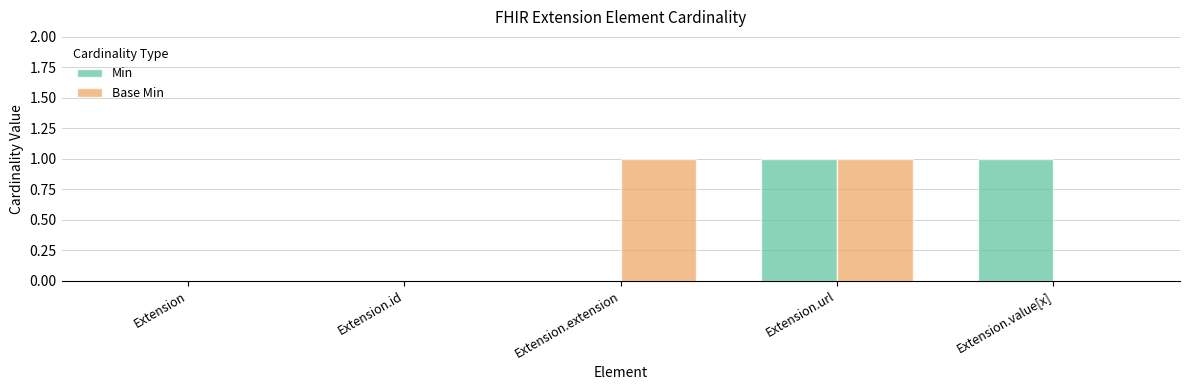

Which series changed the most between Extension and Extension.extension?

Base Min